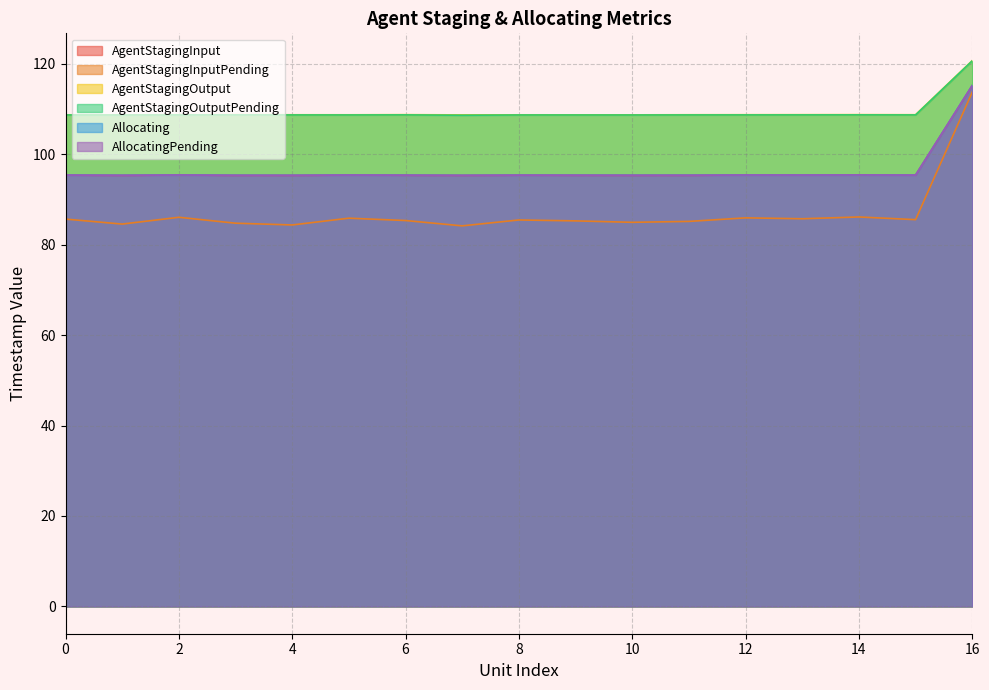

True or false: AgentStagingOutput and AgentStagingInputPending cross at least once.

False